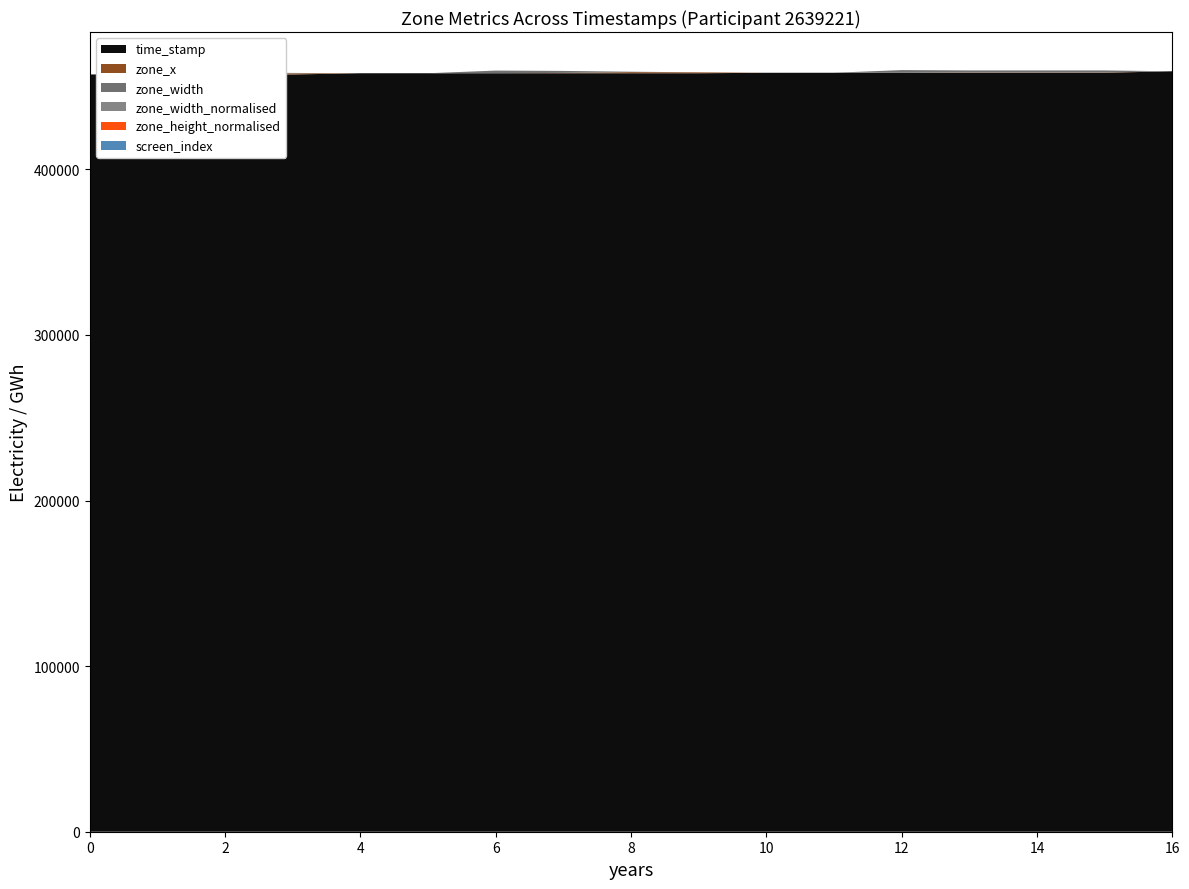

Reading right to left, what are all the values shown in this chart?

time_stamp: 16=459228.6	15=458335.4	14=458335.4	13=458335.4	12=458335.4	11=458335.4	10=458326.5	9=458046.4	8=458046.4	7=458046.4	6=458046.4	5=458046.4	4=458038.8	3=457308.5	2=457308.5	1=457308.5	234=457308.5
zone_x: 16=0.0	15=200.0	14=200.0	13=200.0	12=0.0	11=0.0	10=0.0	9=536.0	8=680.0	7=200.0	6=0.0	5=0.0	4=0.0	3=680.0	2=200.0	1=0.0	234=0.0
zone_width: 16=0.0	15=1200.0	14=1200.0	13=1200.0	12=1600.0	11=0.0	10=0.0	9=0.0	8=240.0	7=1200.0	6=1600.0	5=0.0	4=0.0	3=240.0	2=1200.0	1=1600.0	234=0.0
zone_width_normalised: 16=0.0	15=1.0	14=1.0	13=1.0	12=1.3	11=0.0	10=0.0	9=0.0	8=0.2	7=1.0	6=1.3	5=0.0	4=0.0	3=0.2	2=1.0	1=1.3	234=0.0
zone_height_normalised: 16=0.0	15=1.0	14=1.0	13=1.0	12=1.3	11=0.0	10=0.0	9=0.0	8=0.2	7=1.0	6=1.3	5=0.0	4=0.0	3=0.2	2=1.0	1=1.3	234=0.0
screen_index: 16=3.0	15=3.0	14=3.0	13=3.0	12=3.0	11=3.0	10=2.0	9=2.0	8=2.0	7=2.0	6=2.0	5=2.0	4=1.0	3=1.0	2=1.0	1=1.0	234=1.0